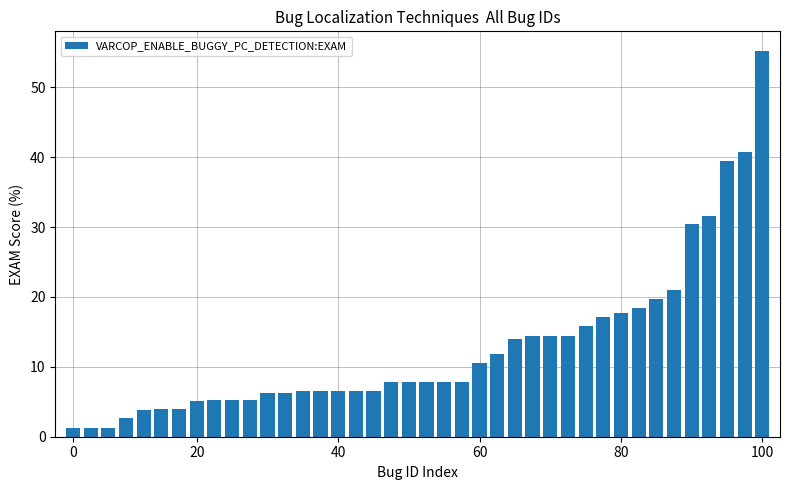

What is the value of the 20th bar from the left?

7.9